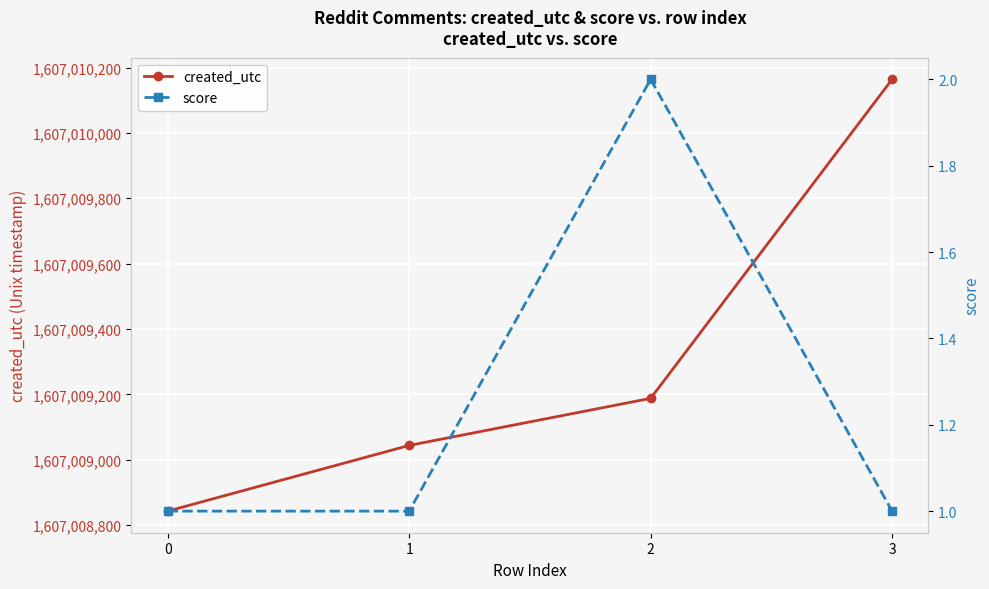

Reading left to right, list all the values displayed in this chart.

created_utc: 1607008843	1607009044	1607009188	1607010164
score: 1	1	2	1